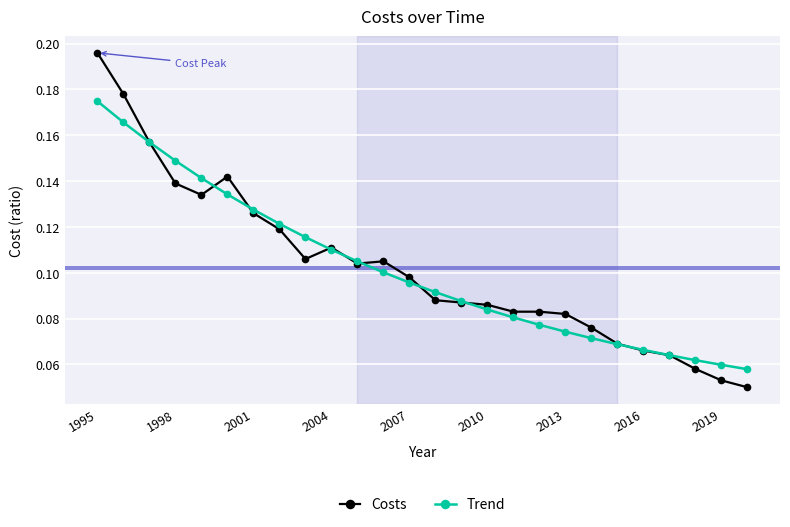

True or false: Costs has more than 1 interior local peaks.

True